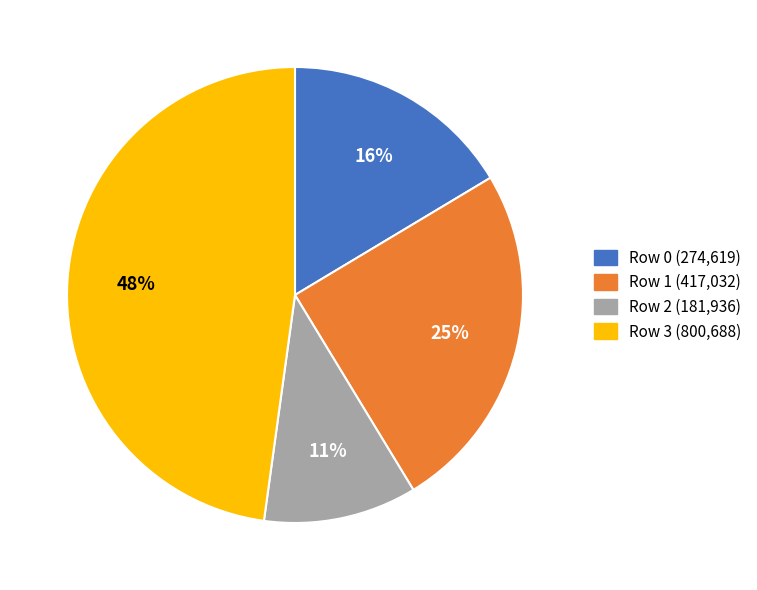

To the nearest percent, what is the average slice percentage?

25%